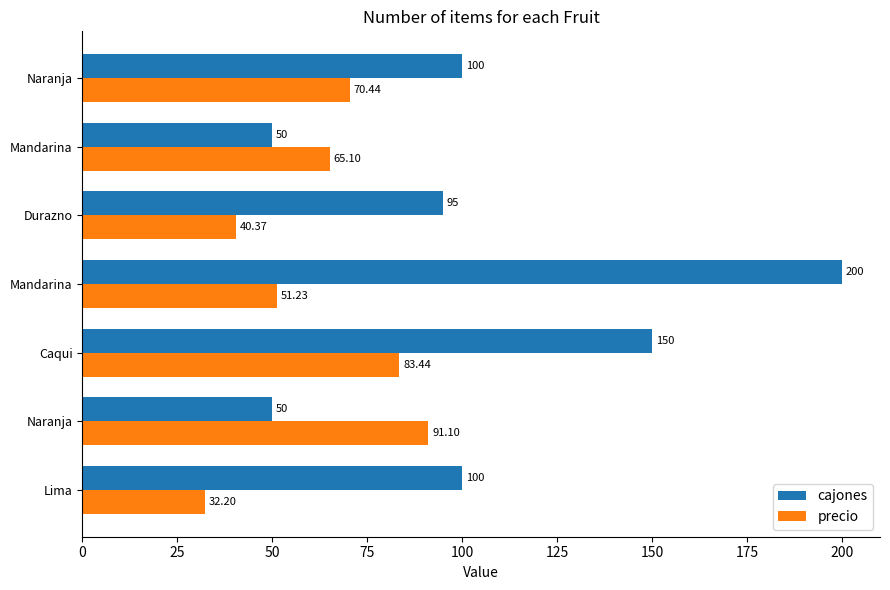

How many categories are shown in the chart?

7